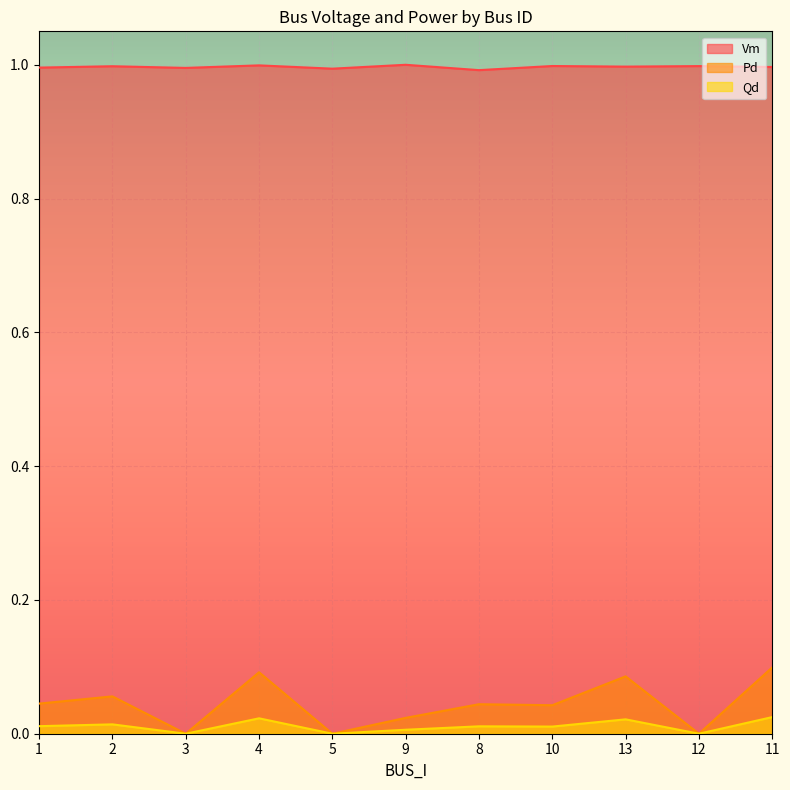

Reading left to right, extract all data points from this chart.

Vm: 1=1.0	2=1.0	3=1.0	4=1.0	5=1.0	9=1.0	8=1.0	10=1.0	13=1.0	12=1.0	11=1.0
Pd: 1=0.0	2=0.1	3=0.0	4=0.1	5=0.0	9=0.0	8=0.0	10=0.0	13=0.1	12=0.0	11=0.1
Qd: 1=0.0	2=0.0	3=0.0	4=0.0	5=0.0	9=0.0	8=0.0	10=0.0	13=0.0	12=0.0	11=0.0